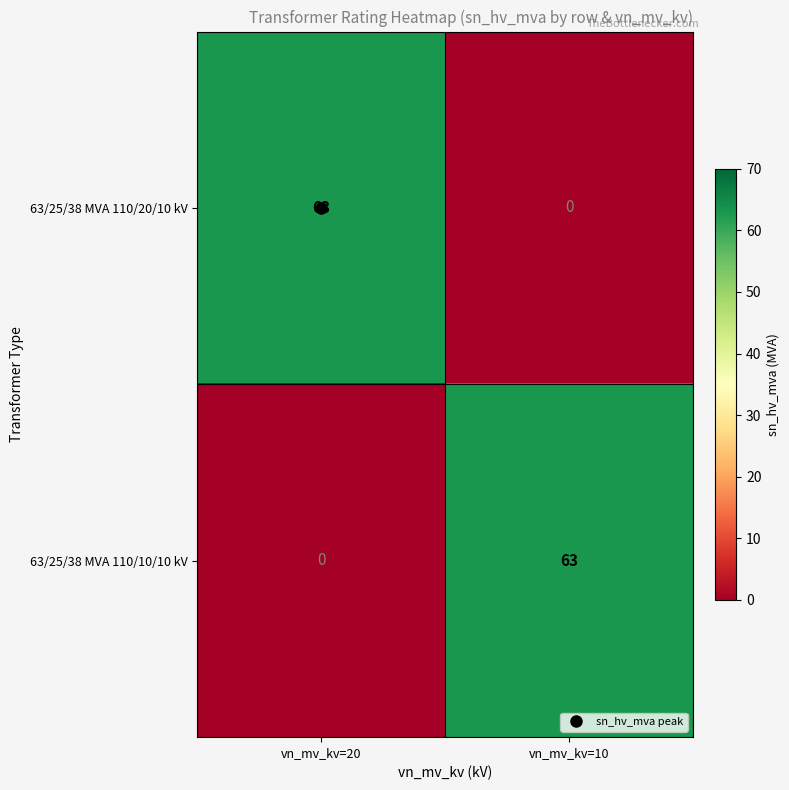

Rank the categories by 63/25/38 MVA 110/10/10 kV value from lowest to highest.

vn_mv_kv=20, vn_mv_kv=10